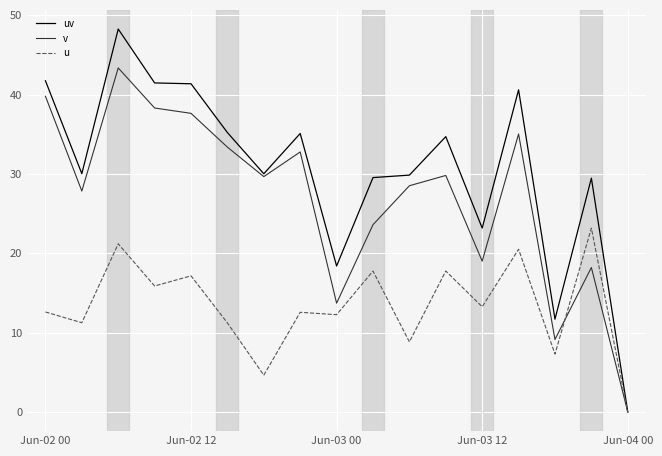

Which series has the largest range (max minus min)?

uv